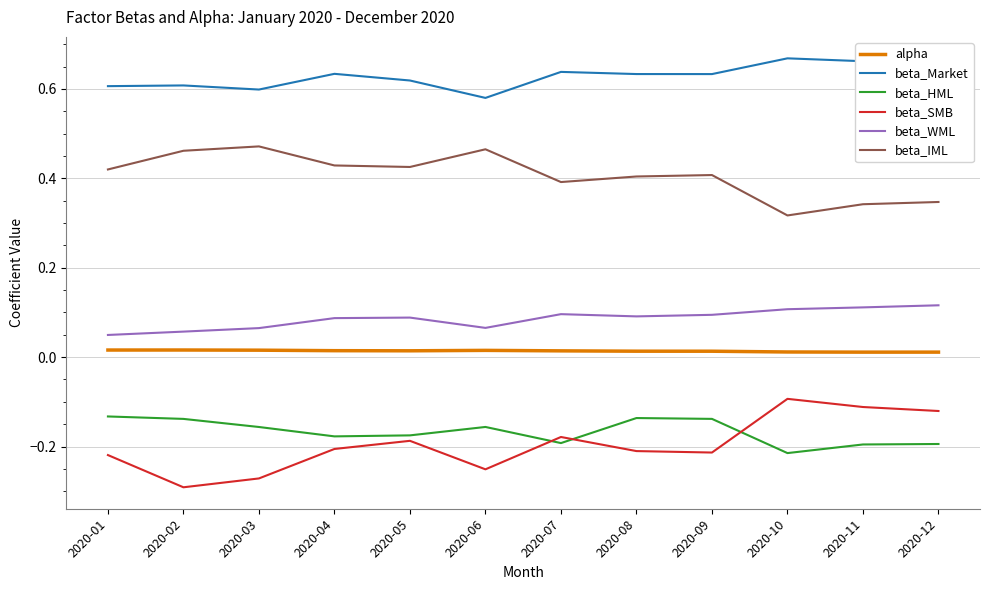

Rank the series at 2020-03 from lowest to highest value.

beta_SMB, beta_HML, alpha, beta_WML, beta_IML, beta_Market